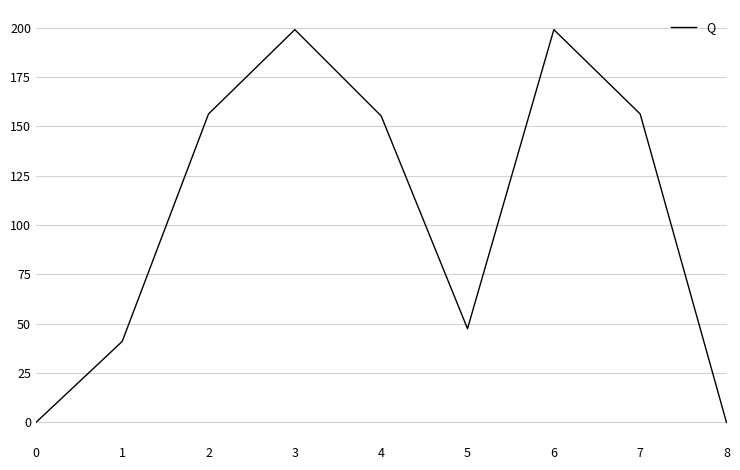

Reading left to right, transcribe all the data shown in this chart.

0=0.0	1=41.1	2=156.3	3=199.1	4=155.3	5=47.5	6=199.1	7=156.3	8=0.0